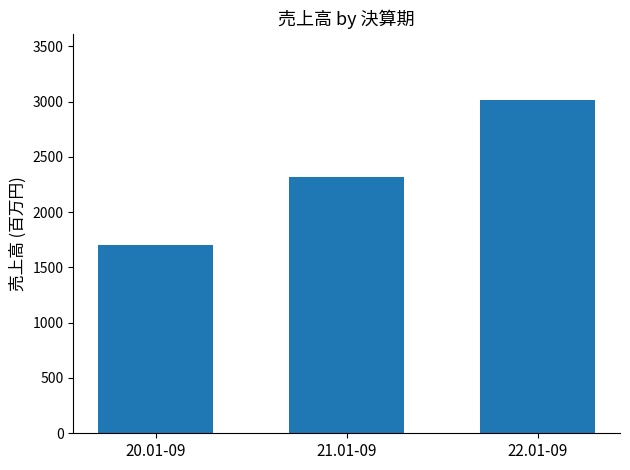

At which label is the value closest to 2356?

21.01-09